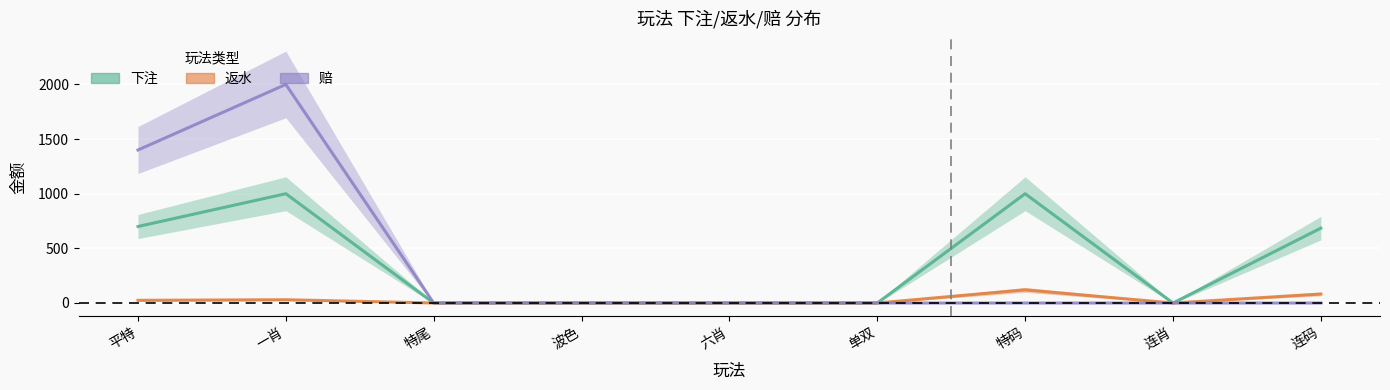

True or false: 下注 has more than 2 interior local peaks.

False